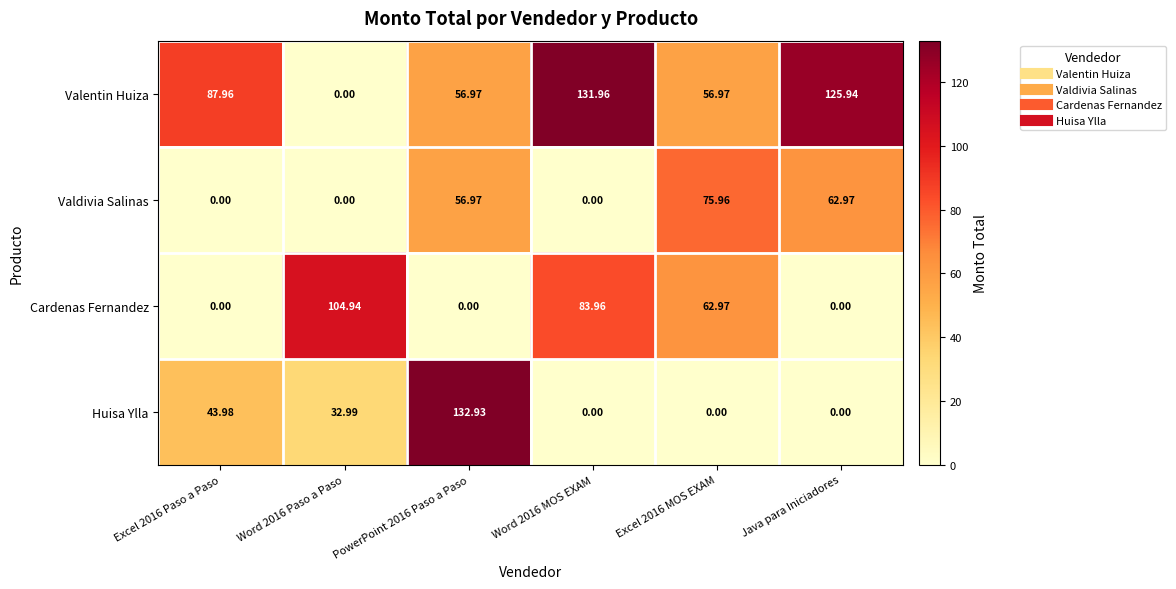

What is the spread (max minus min) of values at PowerPoint 2016 Paso a Paso?

132.9